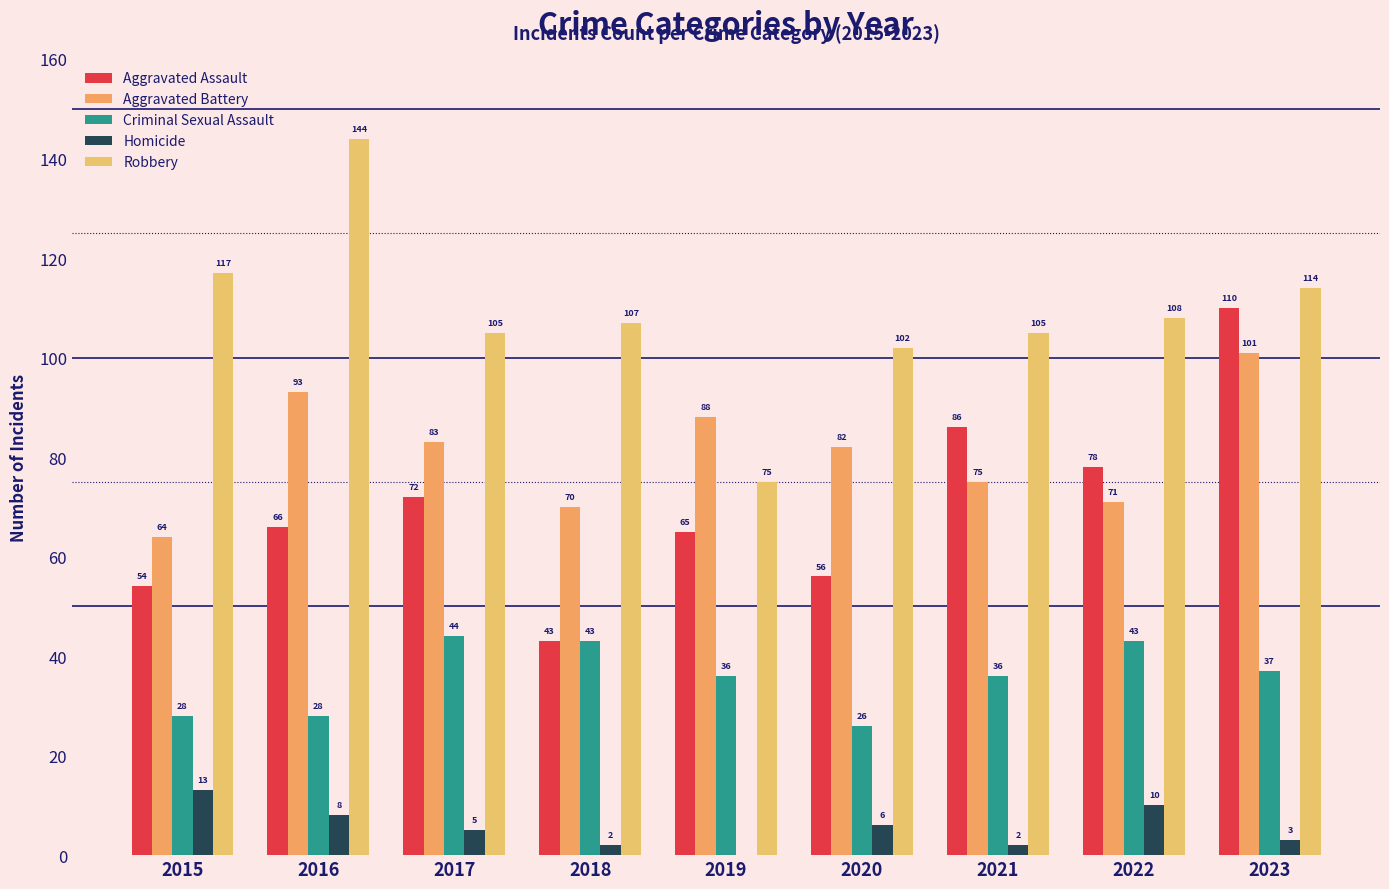

What is the spread (max minus min) of values at 2020?

96